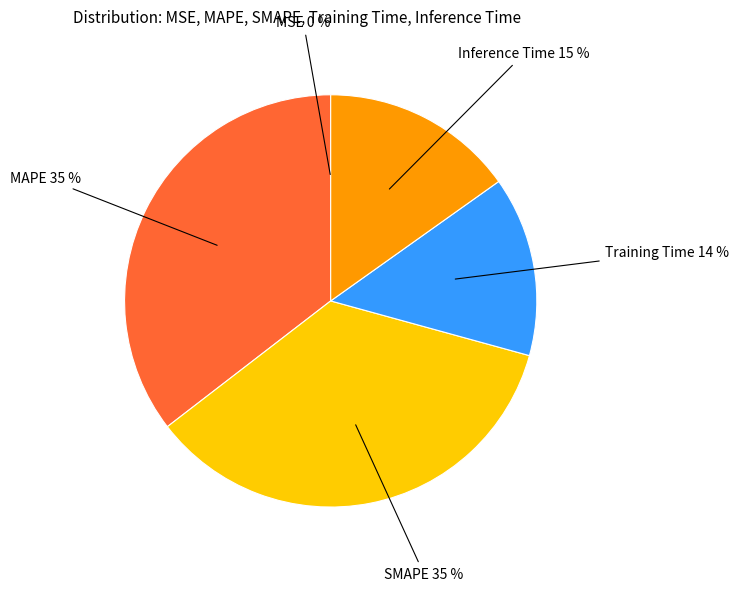

Is it true that Inference Time is 15% of the pie?

True